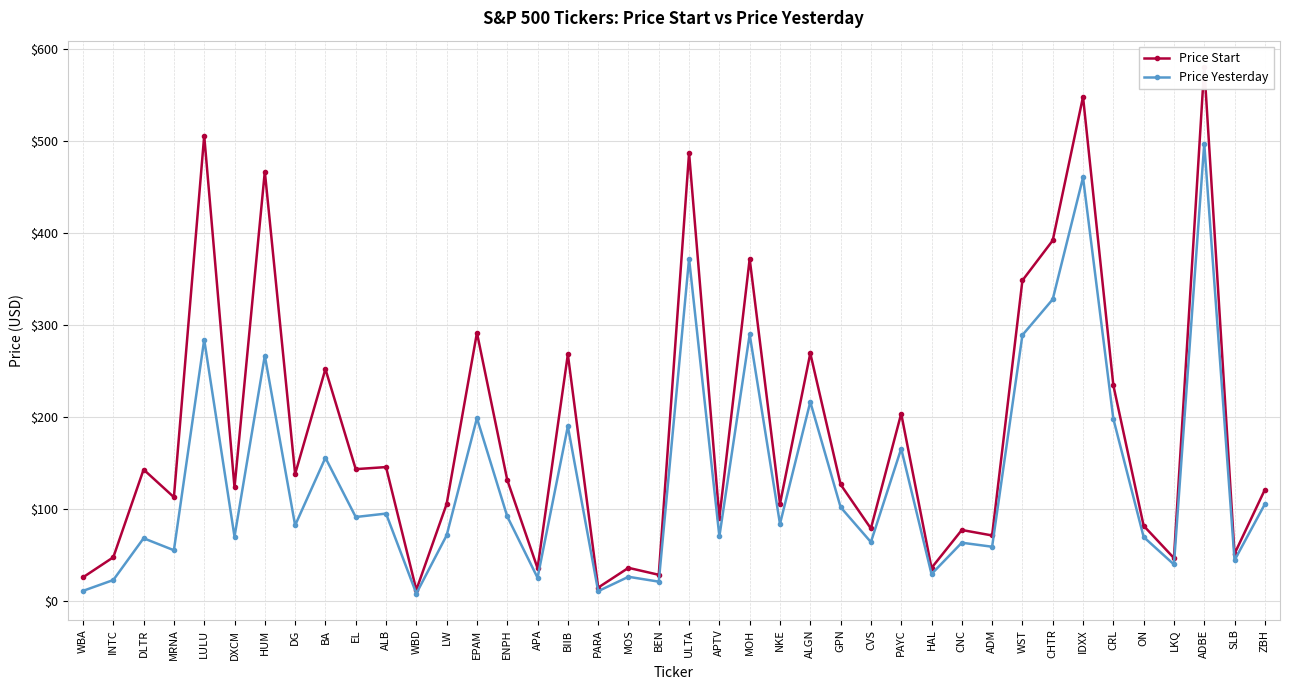

What is the difference between the maximum and second lowest values in the Price Yesterday series?

486.5